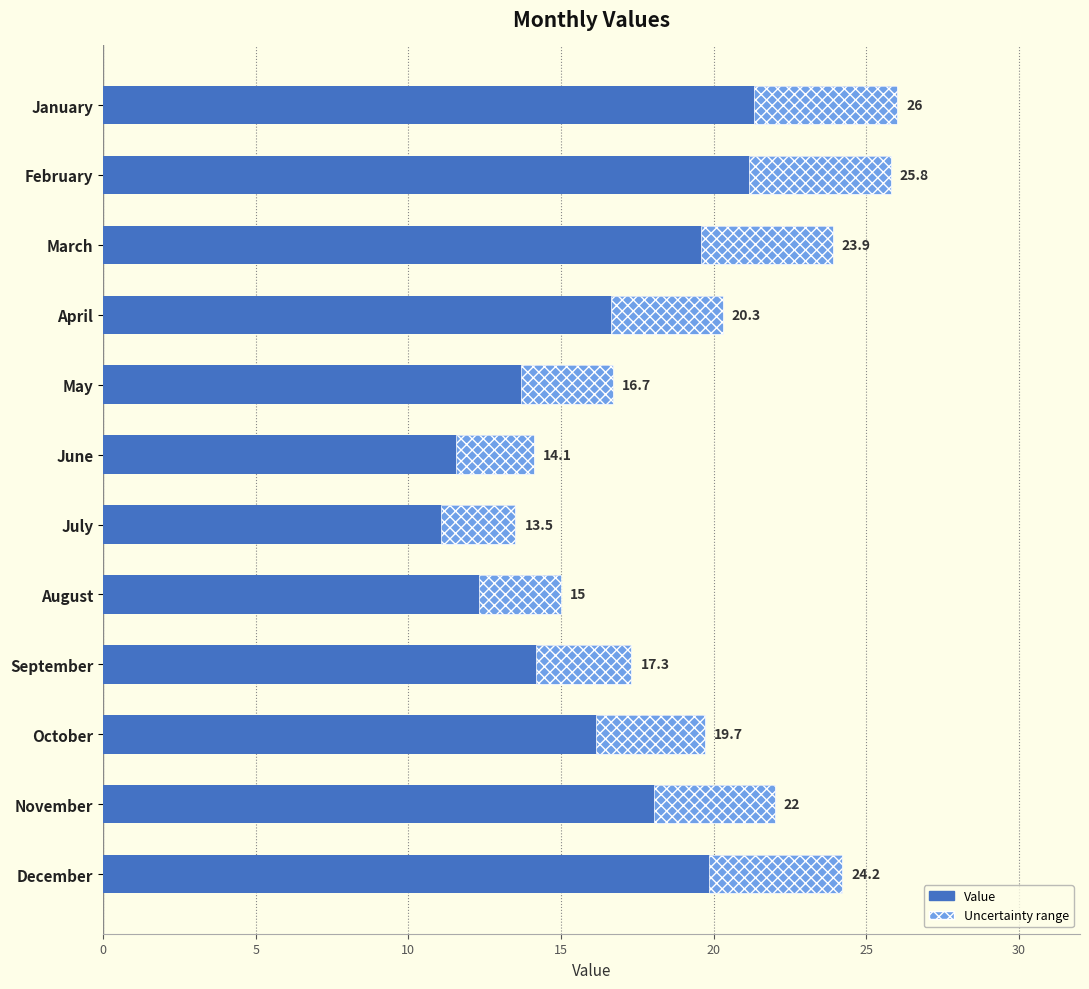

Reading left to right, what are all the values shown in this chart?

26.0	25.8	23.9	20.3	16.7	14.1	13.5	15.0	17.3	19.7	22.0	24.2